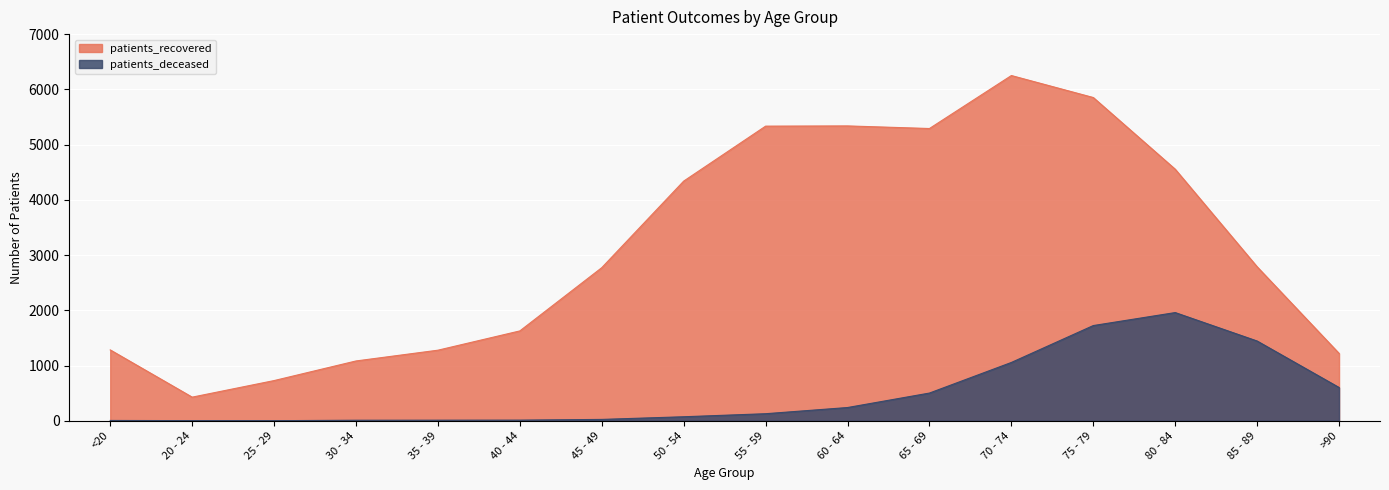

At which category is the sum across all series the highest?

75 - 79